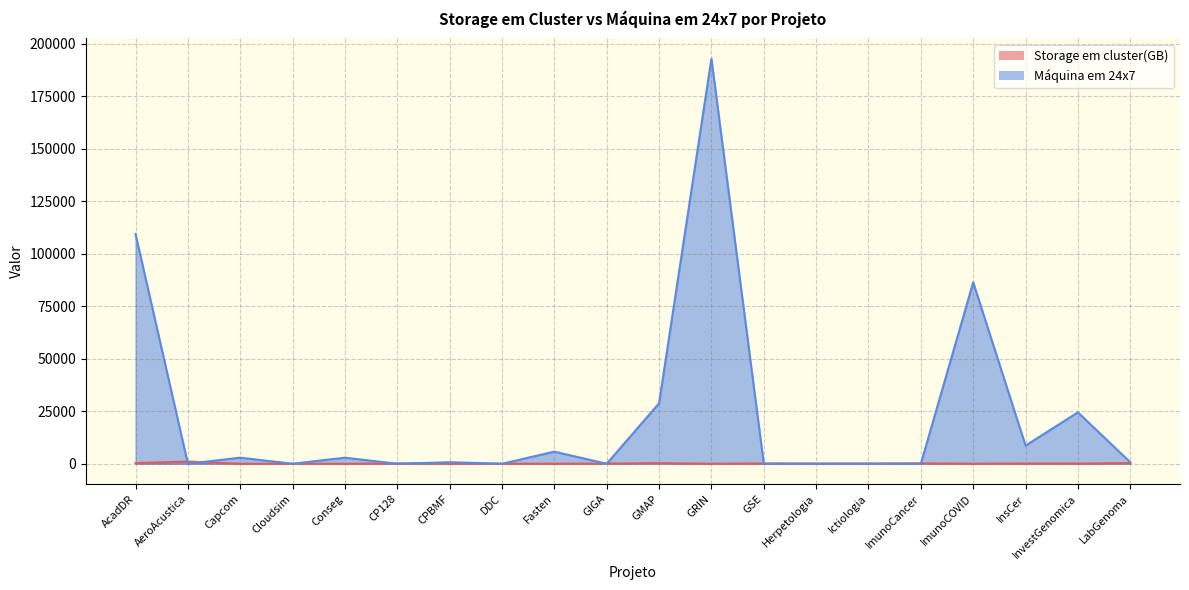

Where is the first local maximum for Máquina em 24x7?

Capcom